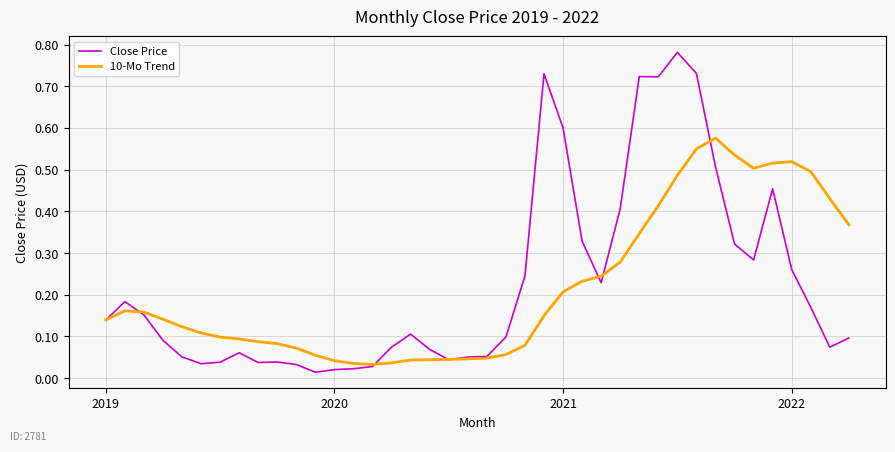

Which series has the widest spread of values?

Close Price